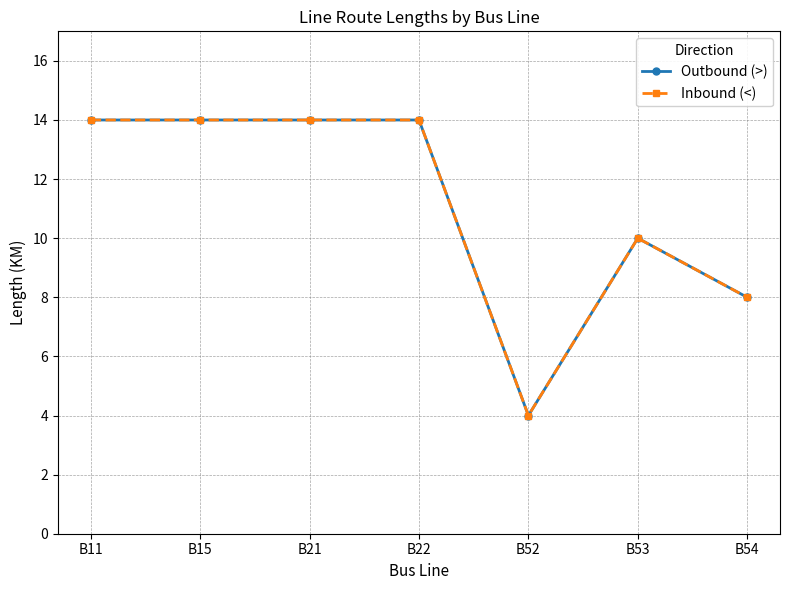

True or false: Inbound (<) and Outbound (>) cross at least once.

False